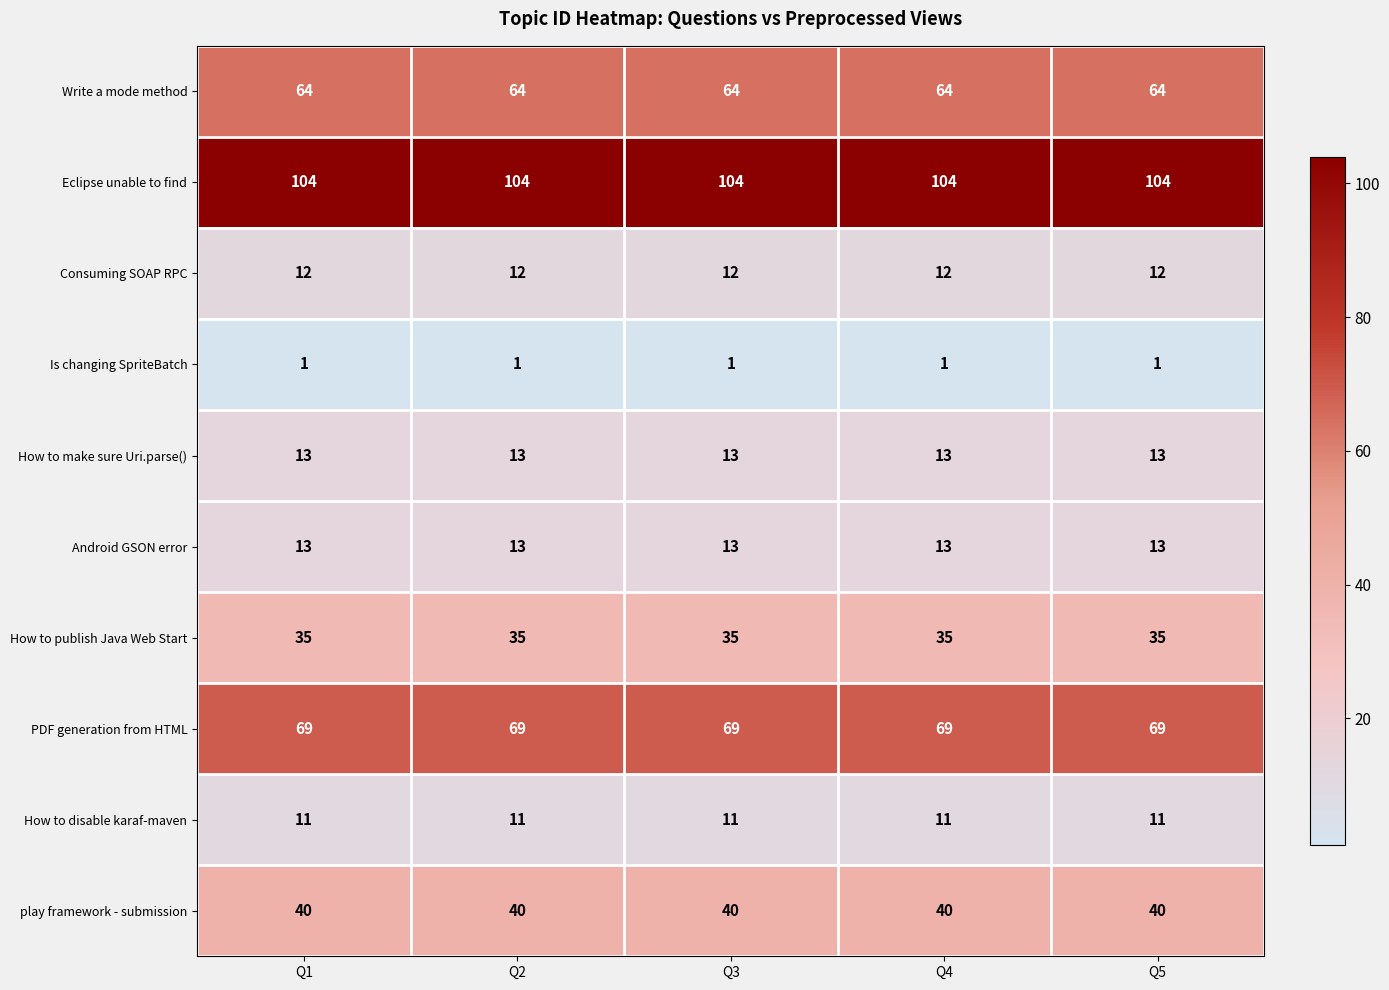

How many data points does each series have?

5